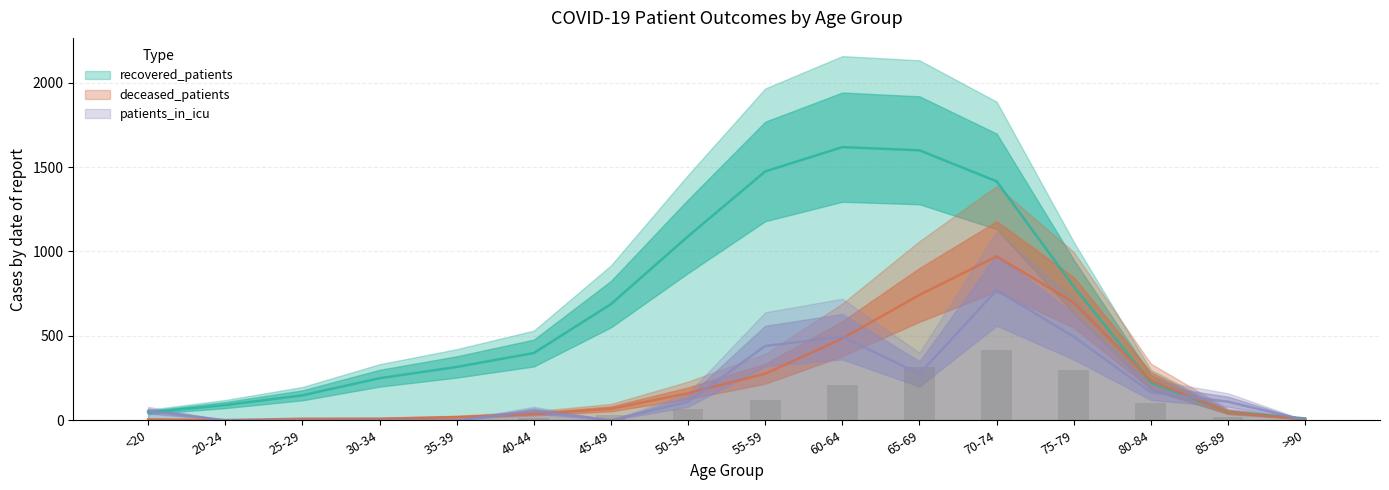

Rank the categories by deceased_patients value from highest to lowest.

70-74, 65-69, 75-79, 60-64, 55-59, 80-84, 50-54, 45-49, 85-89, 40-44, 35-39, 30-34, 25-29, >90, <20, 20-24